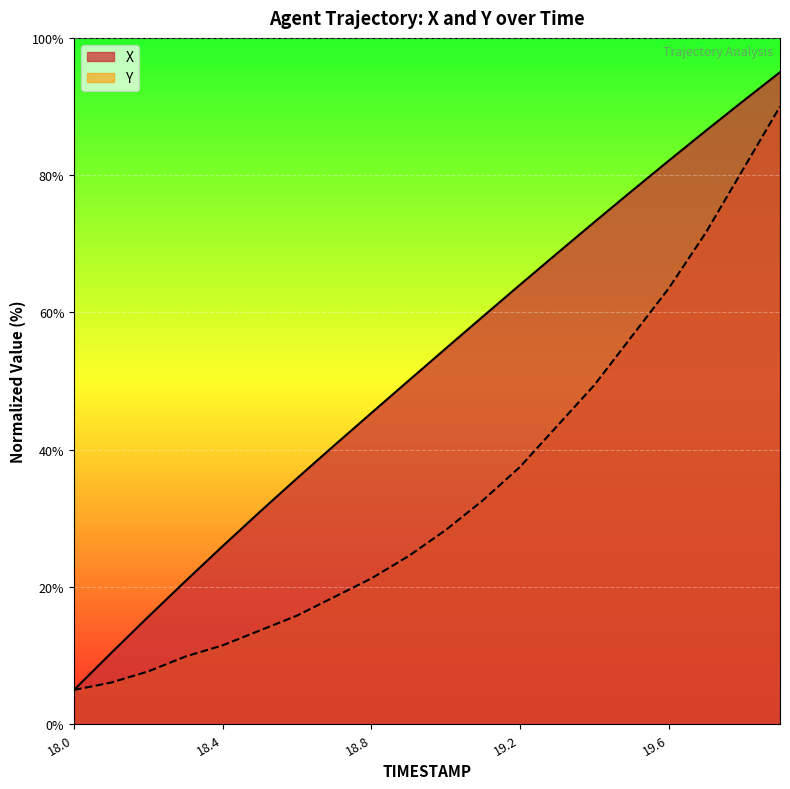

Which has a higher value, 19.5 or 18.2?

19.5